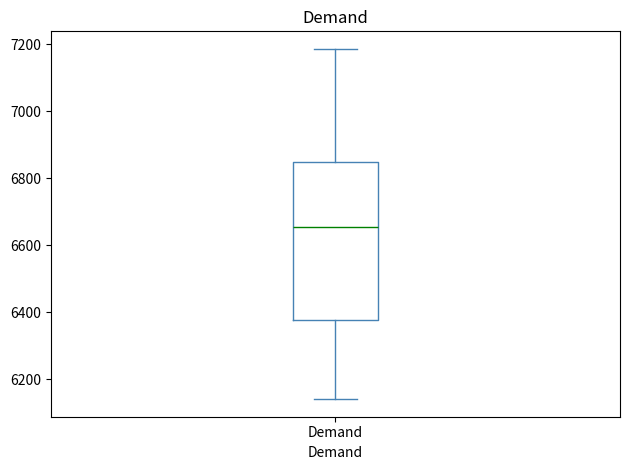

Read this box plot against the y-axis: the position of the median line, the range covered by the box, and the ends of both whiskers. The values are not printed on the chart, so give them approximately, as read against the axis.

median 6660, box 6380 to 6840, whiskers 6140 to 7180